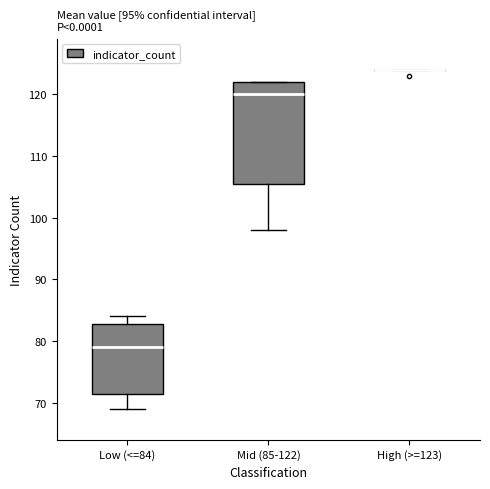

Reading left to right, transcribe this box plot: for each box, give where its median line is, the range the box spans, and where its two whiskers end, as read against the y-axis. The values are not printed on the chart, so give them approximately, as read against the axis.

Low (<=84): median 79, box 72 to 83, whiskers 69 to 84
Mid (85-122): median 120, box 106 to 122, whiskers 98 to 122
High (>=123): box collapsed to a line at 124, whiskers 124 to 124